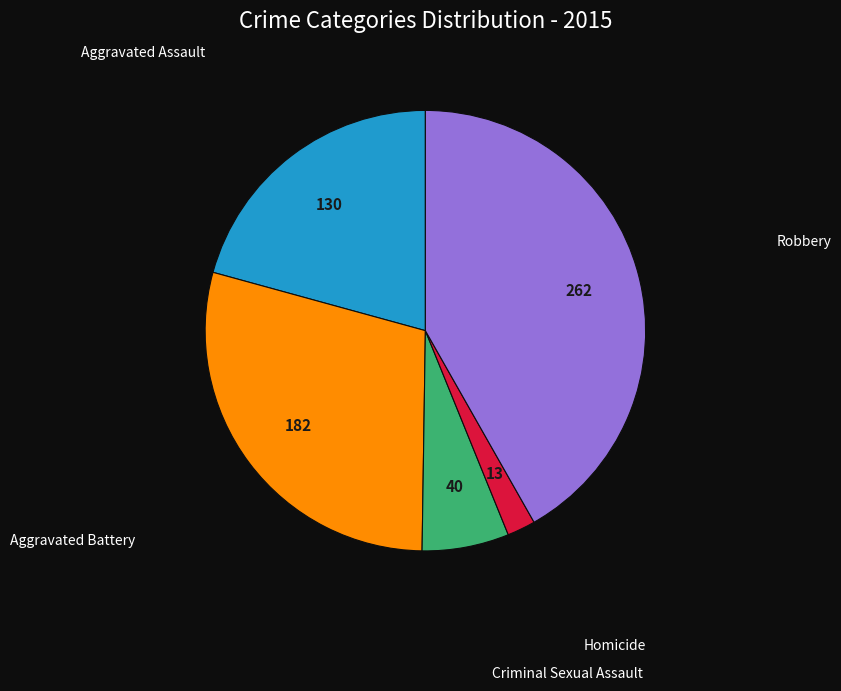

Is there any slice that represents more than half of the pie?

No